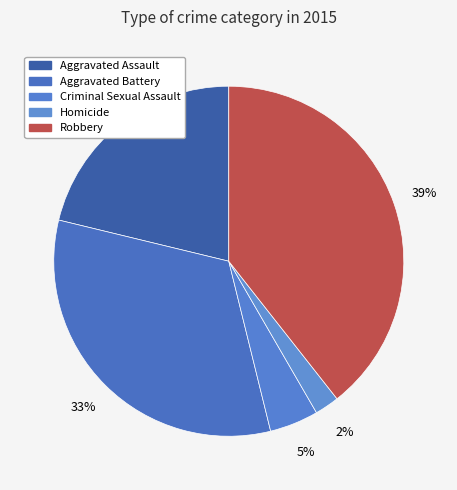

Count the number of slices in the pie.

5